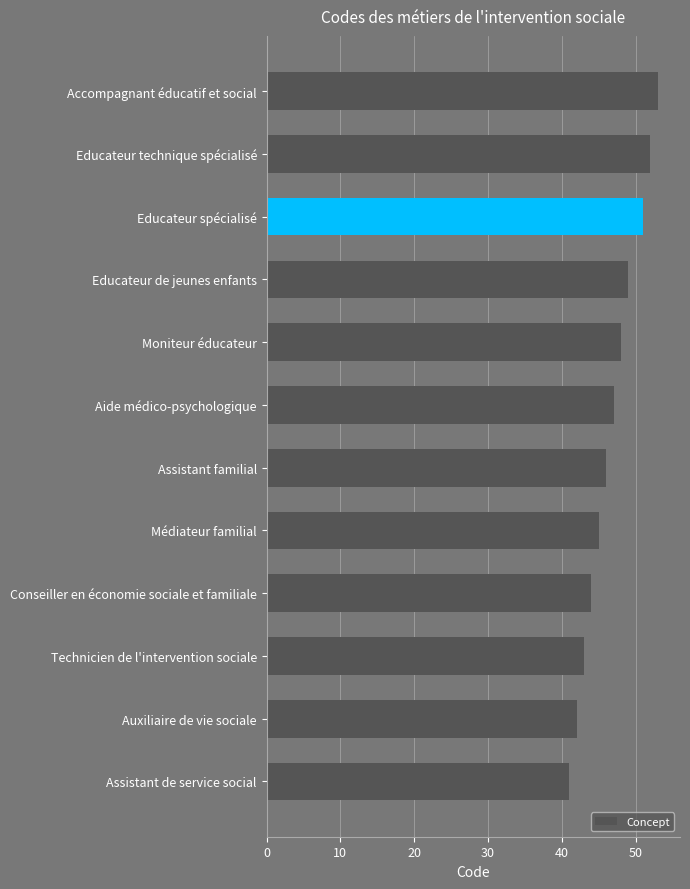

The value at Moniteur éducateur is 48. True or false?

True